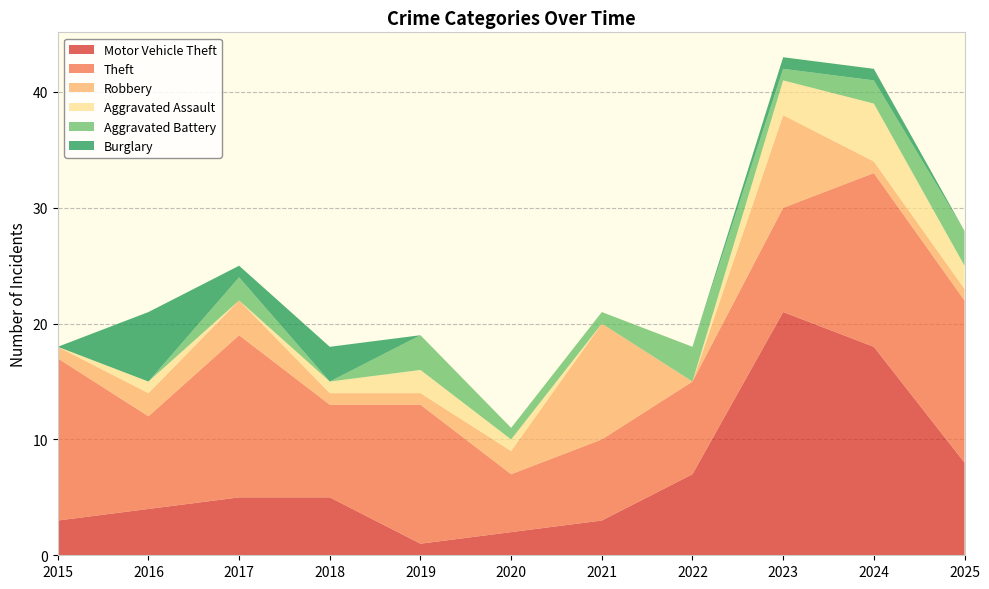

Reading left to right, transcribe all the data shown in this chart.

Motor Vehicle Theft: 2015=3	2016=4	2017=5	2018=5	2019=1	2020=2	2021=3	2022=7	2023=21	2024=18	2025=8
Theft: 2015=14	2016=8	2017=14	2018=8	2019=12	2020=5	2021=7	2022=8	2023=9	2024=15	2025=14
Robbery: 2015=1	2016=2	2017=3	2018=1	2019=1	2020=2	2021=10	2022=0	2023=8	2024=1	2025=1
Aggravated Assault: 2015=0	2016=1	2017=0	2018=1	2019=2	2020=1	2021=0	2022=0	2023=3	2024=5	2025=2
Aggravated Battery: 2015=0	2016=0	2017=2	2018=0	2019=3	2020=1	2021=1	2022=3	2023=1	2024=2	2025=3
Burglary: 2015=0	2016=6	2017=1	2018=3	2019=0	2020=0	2021=0	2022=0	2023=1	2024=1	2025=0